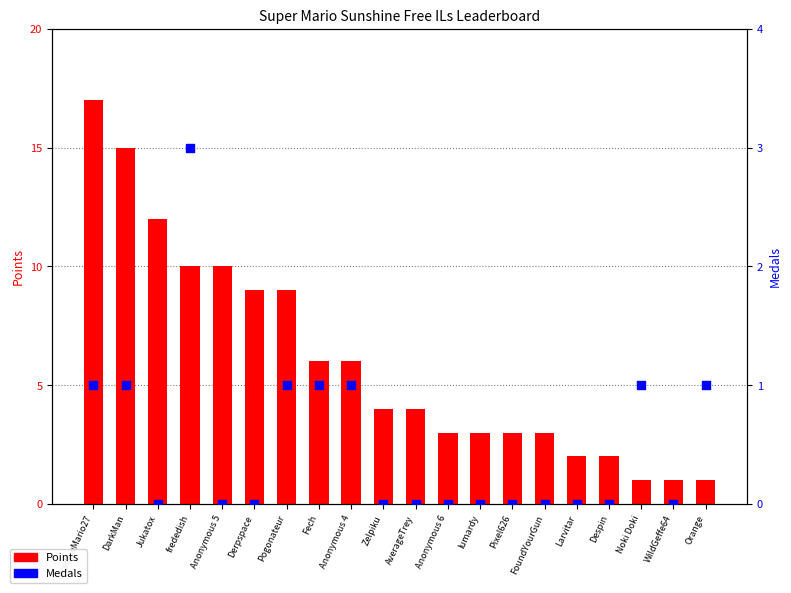

Which series contains the highest Y value?

Points